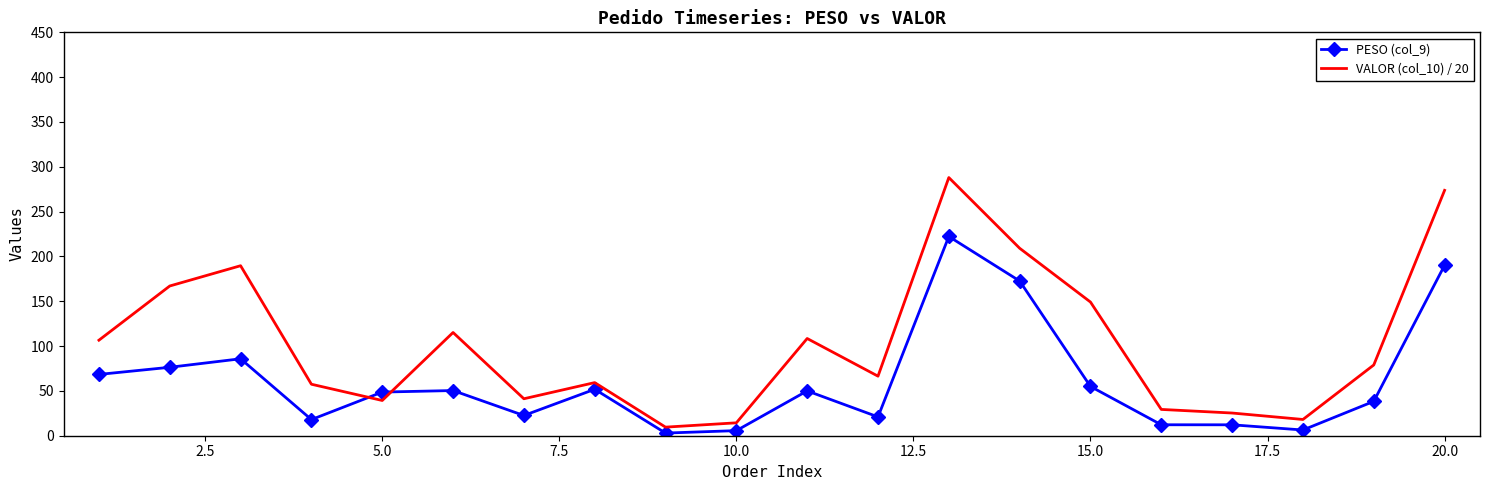

How many values in the VALOR (col_10) / 20 series are below 78?

10